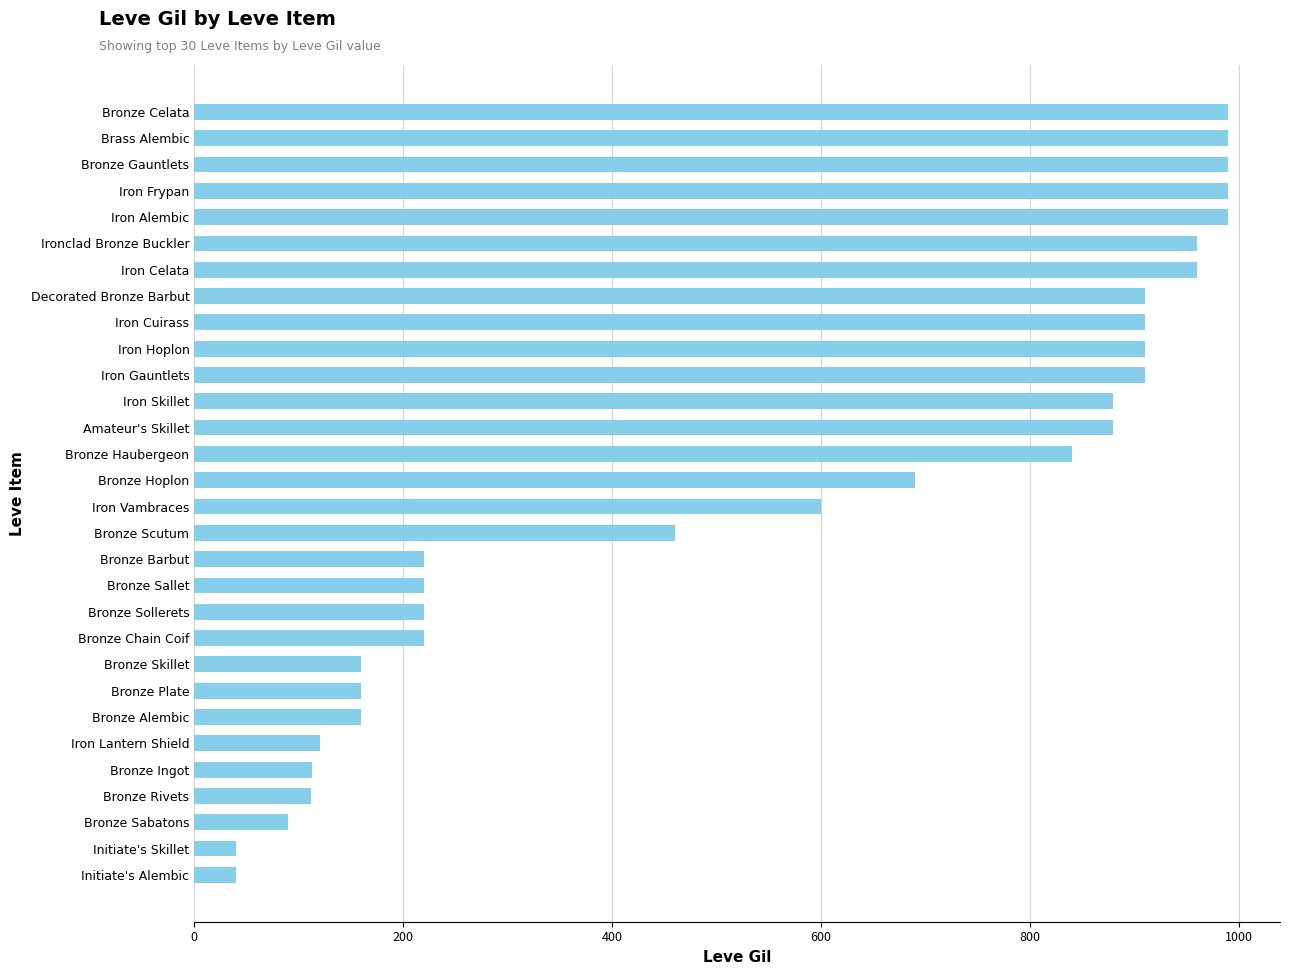

What is the value of the 1st bar from the top?

990